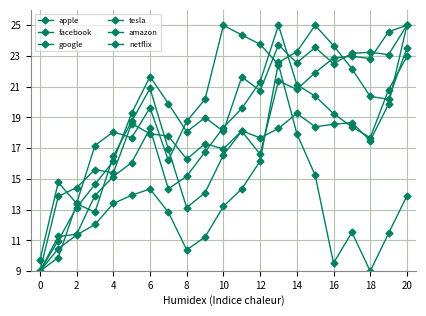

How many data points in apple are above 20?

11